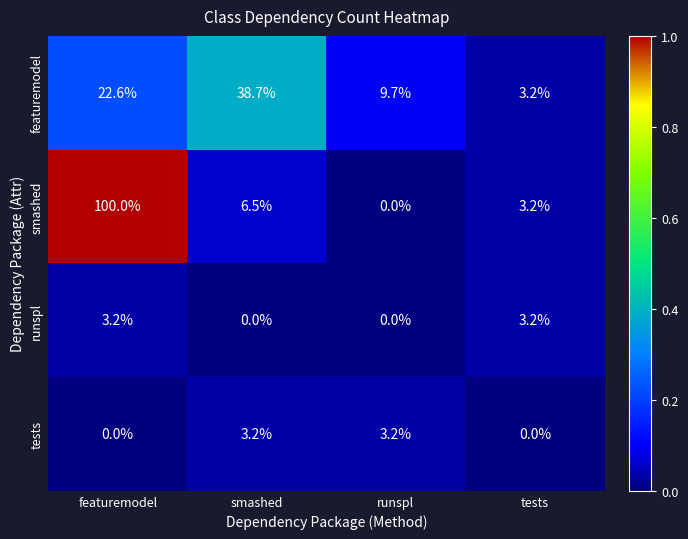

List the labels in order of featuremodel value, smallest first.

tests, runspl, featuremodel, smashed